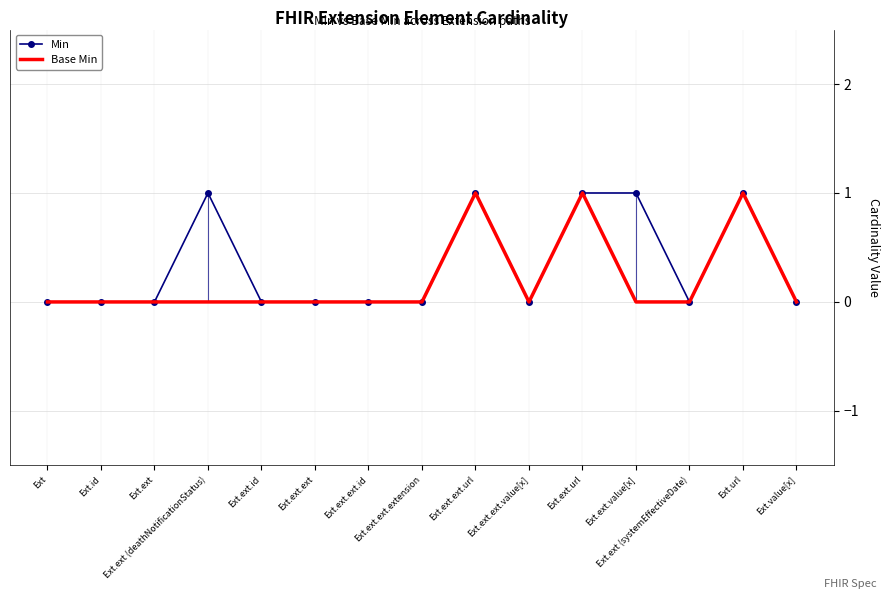

True or false: Base Min and Min cross at least once.

False